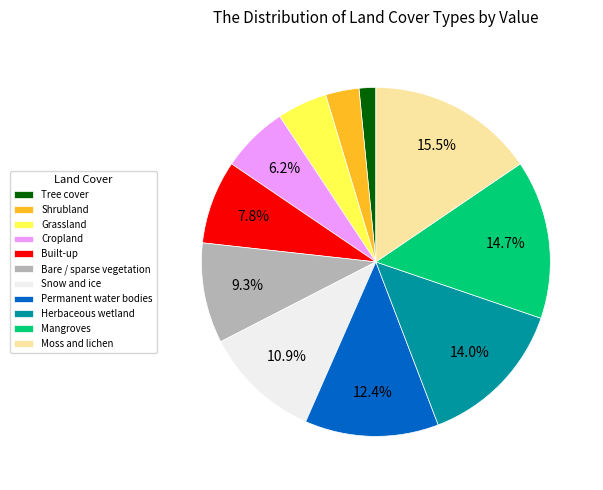

True or false: Tree cover accounts for 2% of the total.

True